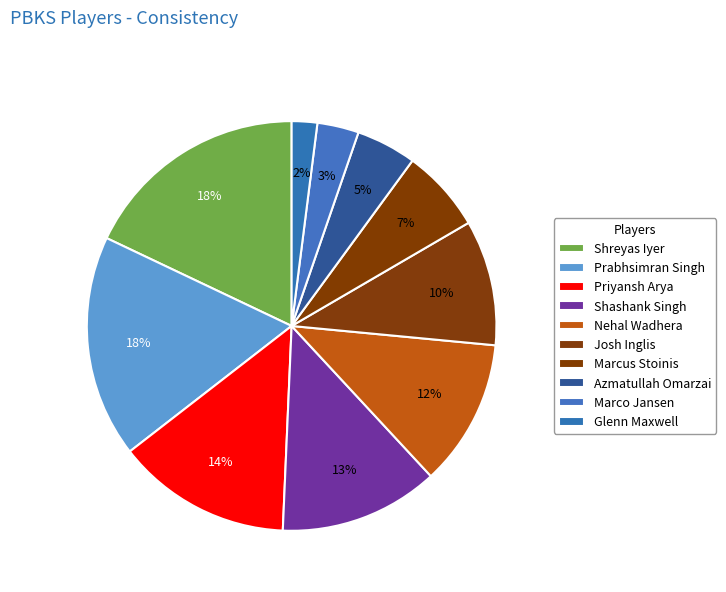

What is the total percentage of Shashank Singh and Shreyas Iyer?

30.1%